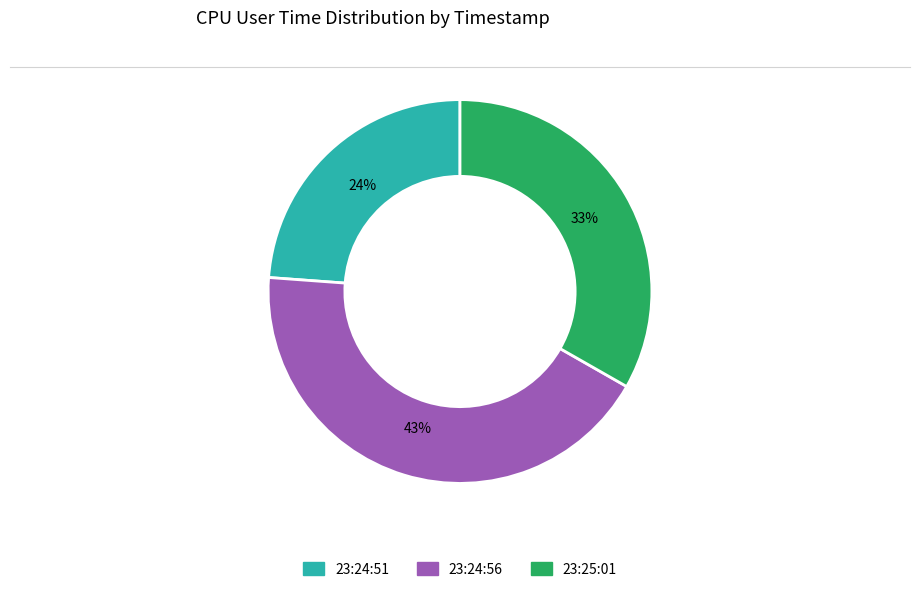

Which category has the biggest portion of the pie?

23:24:56